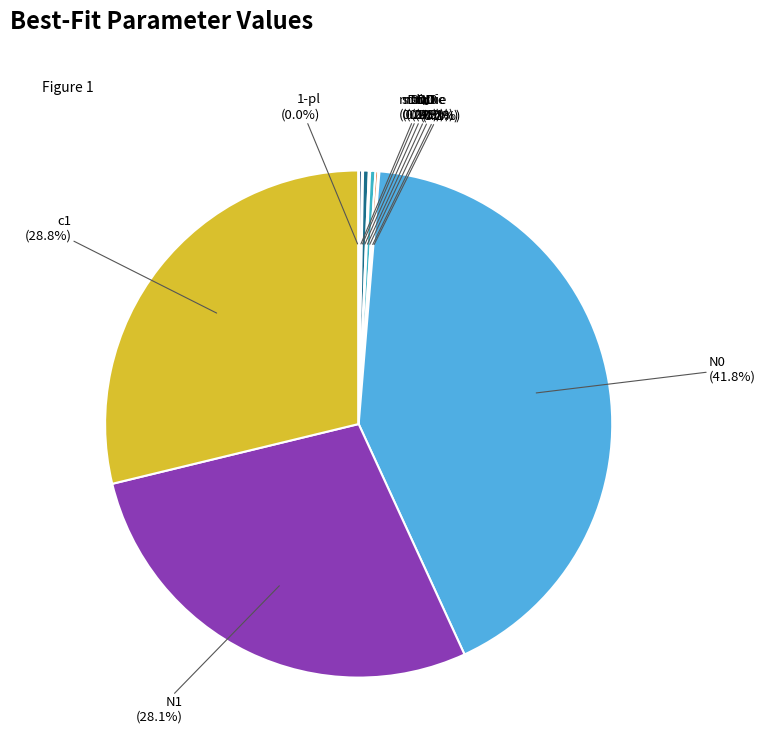

Which slice is the largest?

N0